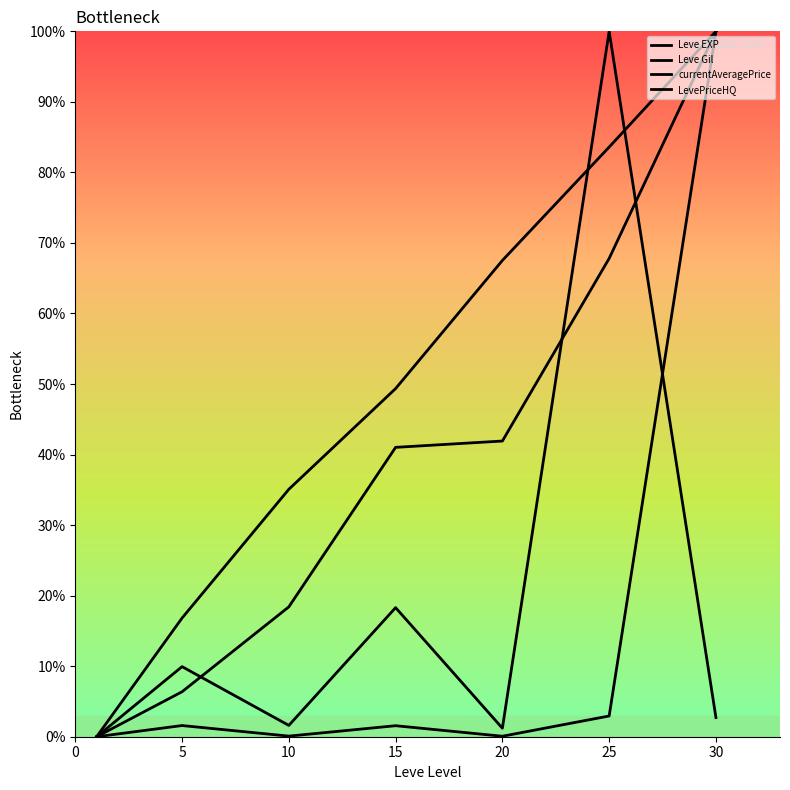

Is this an area chart (filled region under the line)?

No